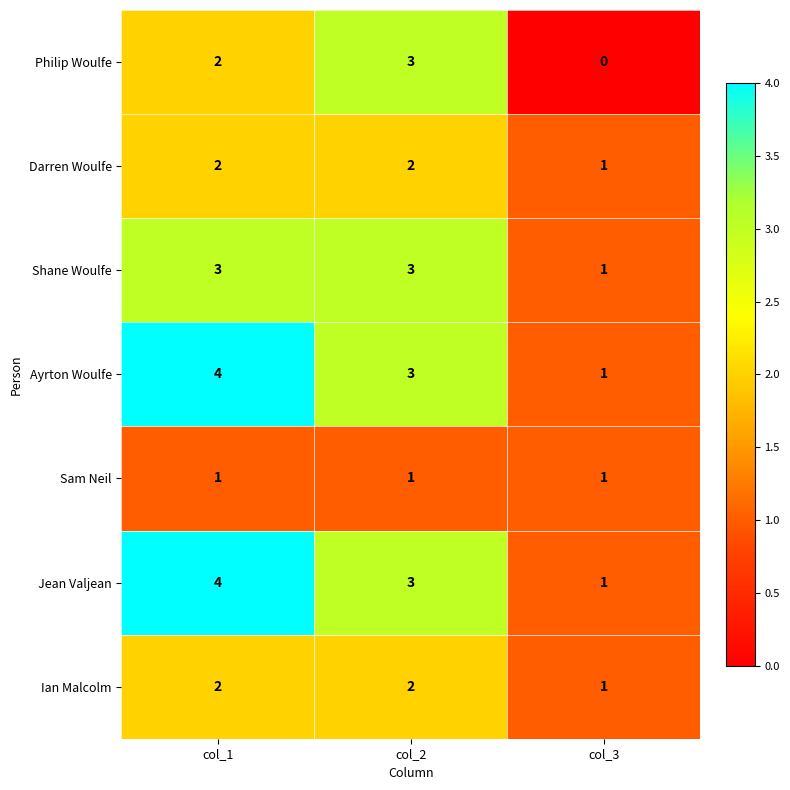

What is the total value across all series at col_2?

17